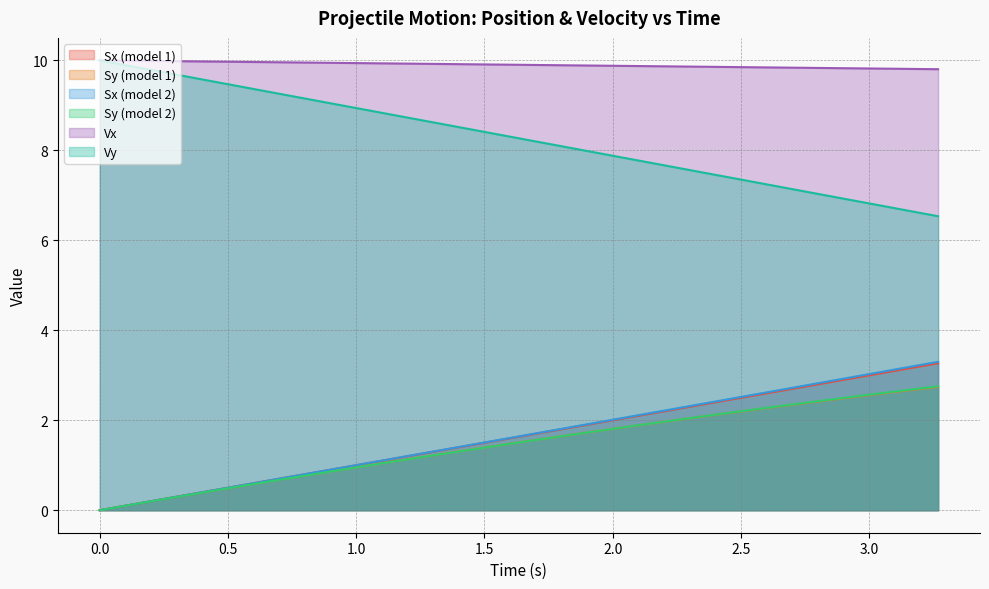

Which series has the largest total across all categories?

Vx